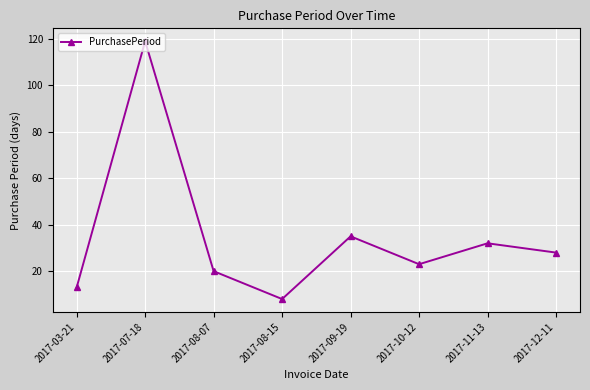

How many interior local valleys (lower than both neighbors) does the data have?

2